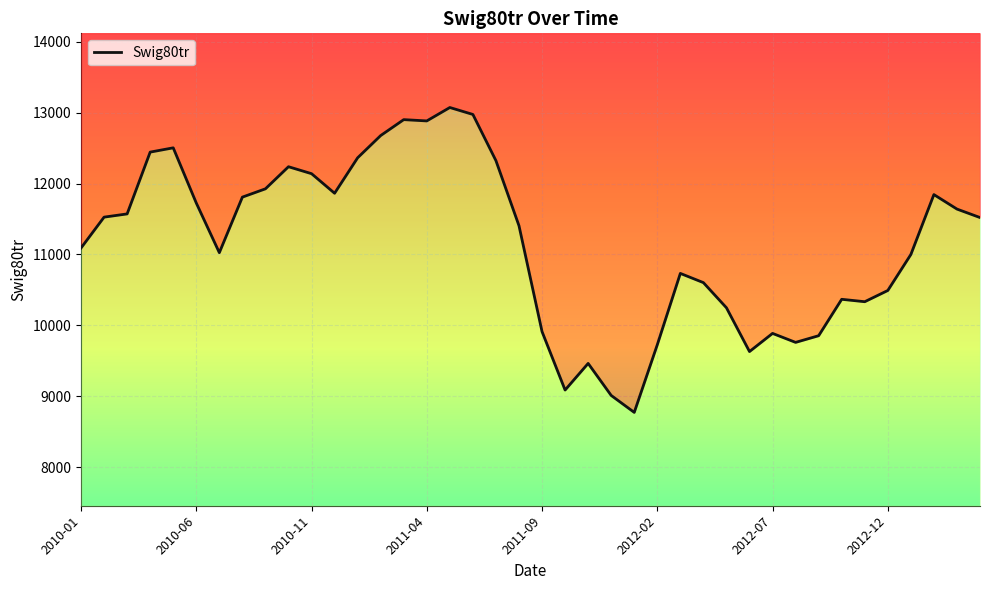

Reading right to left, extract all data points from this chart.

11520.1	11639.6	11843.7	10998.9	10491.7	10333.6	10367.6	9854.2	9760.2	9886.8	9630.9	10248.1	10602.6	10732.5	9726.6	8773.2	9012.1	9463.6	9088.4	9912.0	11404.5	12321.9	12973.5	13071.4	12882.2	12900.4	12676.0	12362.4	11862.6	12138.6	12236.6	11925.1	11808.0	11024.8	11724.9	12502.8	12442.6	11571.4	11525.9	11090.9